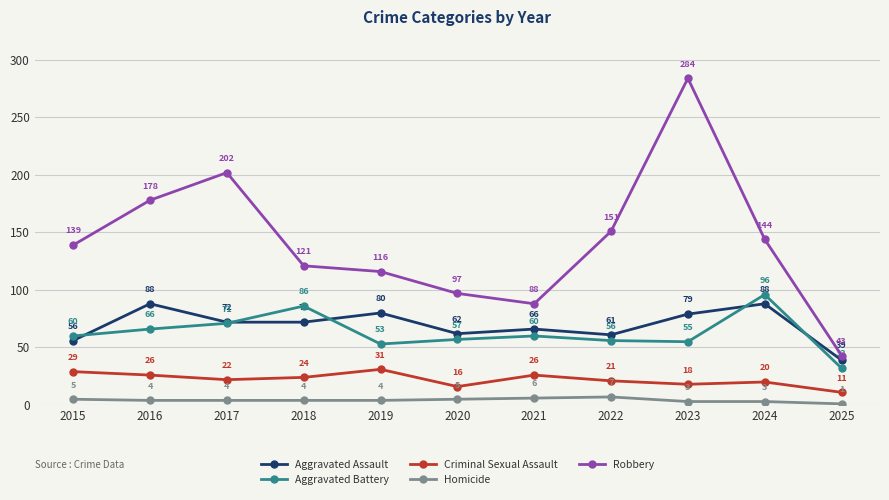

Rank the series at 2023 from lowest to highest value.

Homicide, Criminal Sexual Assault, Aggravated Battery, Aggravated Assault, Robbery